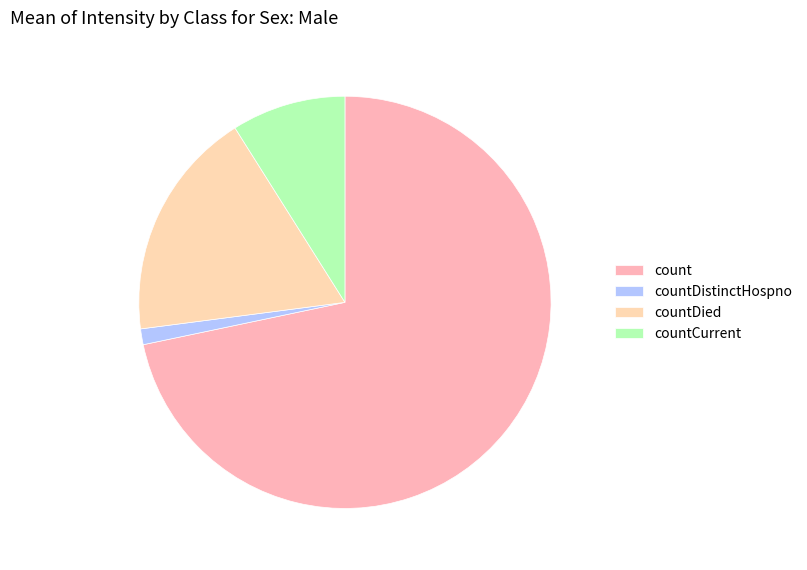

Rank the categories by value from lowest to highest.

countDistinctHospno, countCurrent, countDied, count